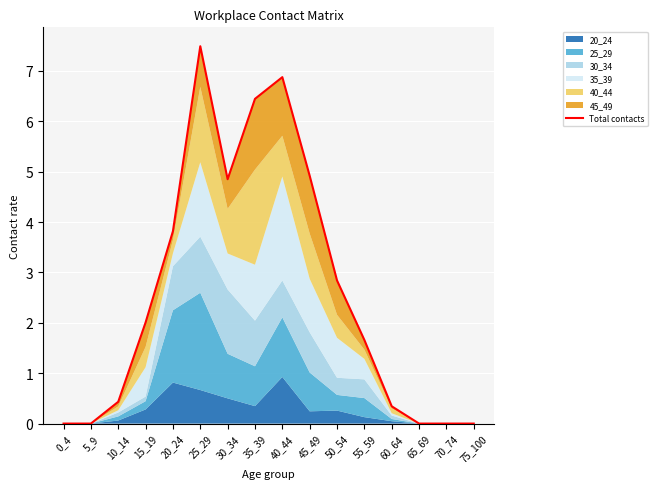

Reading right to left, what are all the values shown in this chart?

75_100=0.0	70_74=0.0	65_69=0.0	60_64=0.3	55_59=1.7	50_54=2.8	45_49=4.9	40_44=6.9	35_39=6.4	30_34=4.8	25_29=7.5	20_24=3.8	15_19=2.0	10_14=0.4	5_9=0.0	0_4=0.0